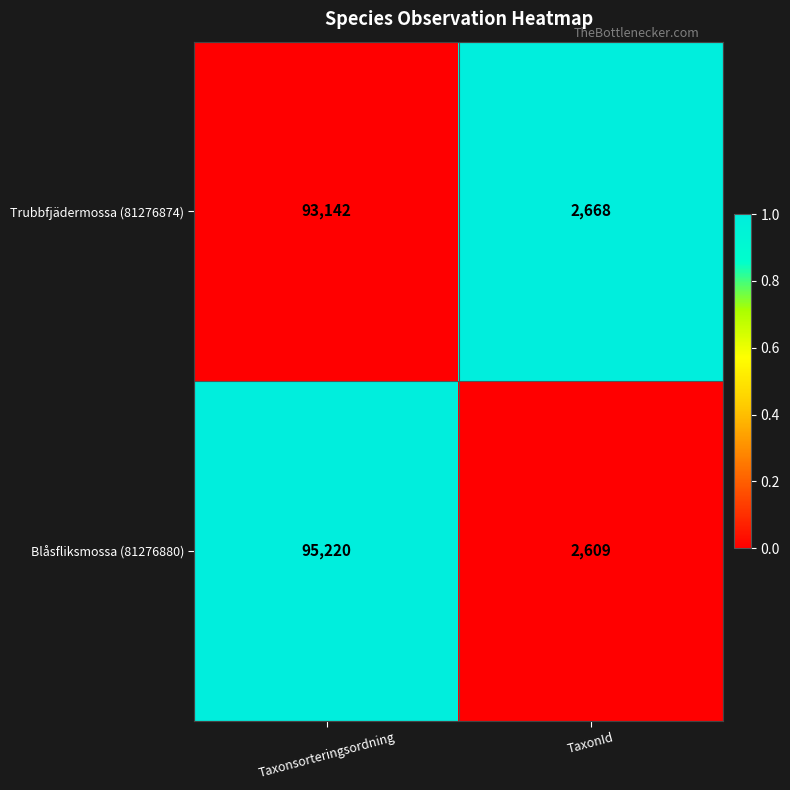

At which label is Blåsfliksmossa (81276880) closest to 48914?

TaxonId